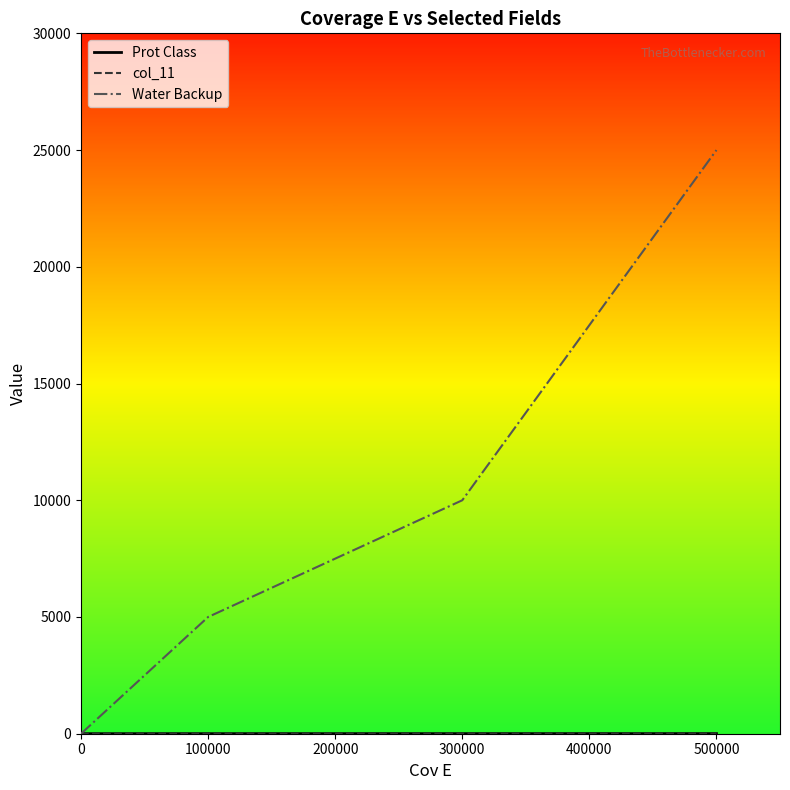

Does the chart have visible grid lines?

No